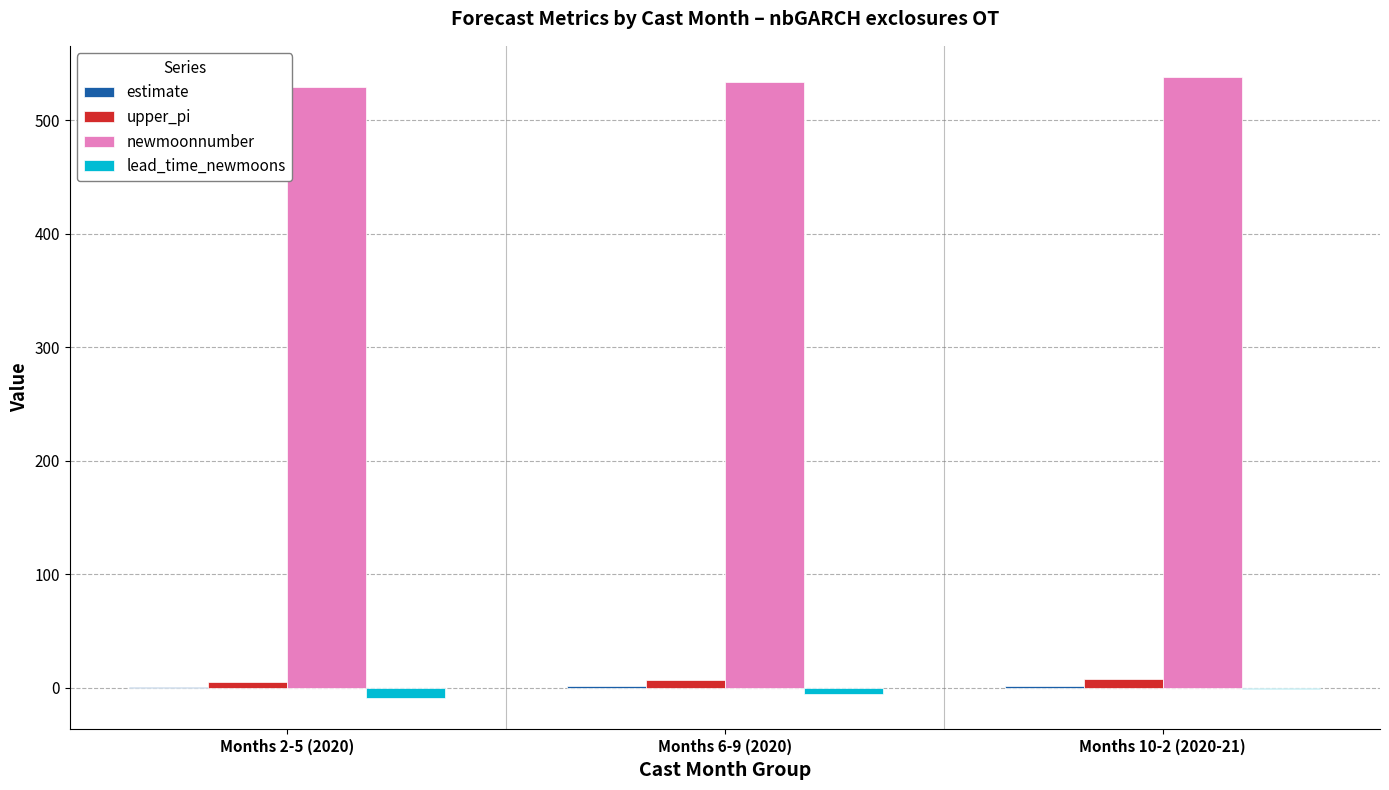

What is the maximum value shown in the chart?

538.0